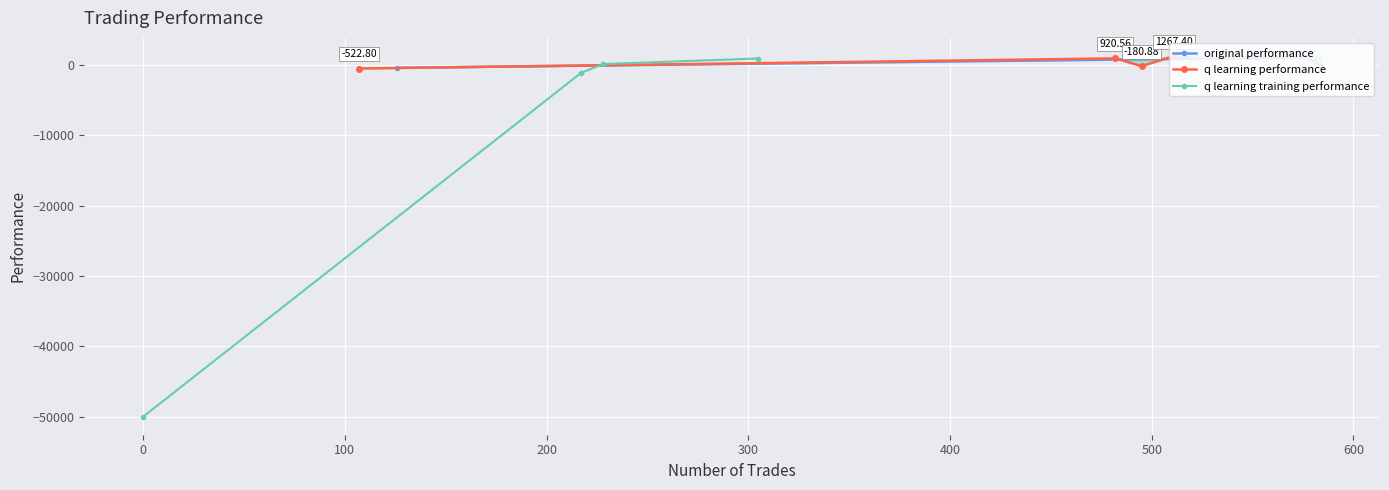

In original performance, how many points are higher than both neighbors (excluding endpoints)?

1